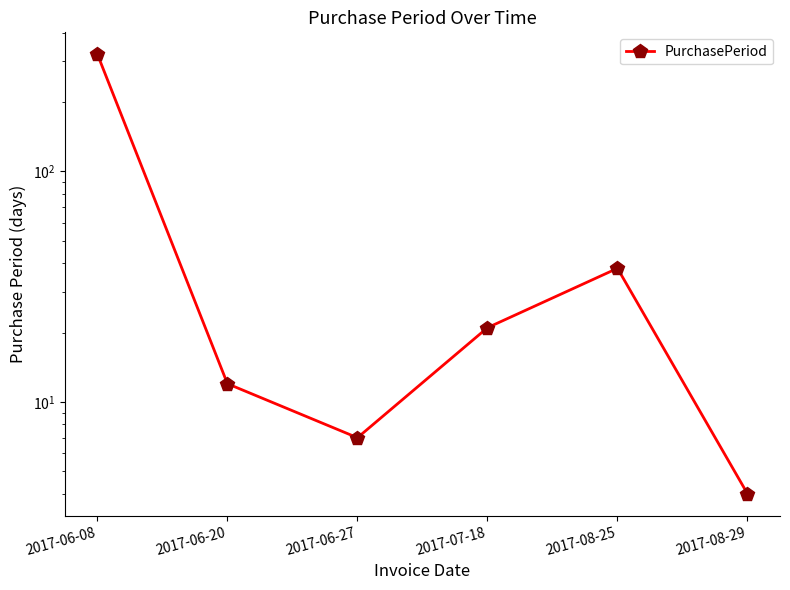

What is the sum of all values?

404